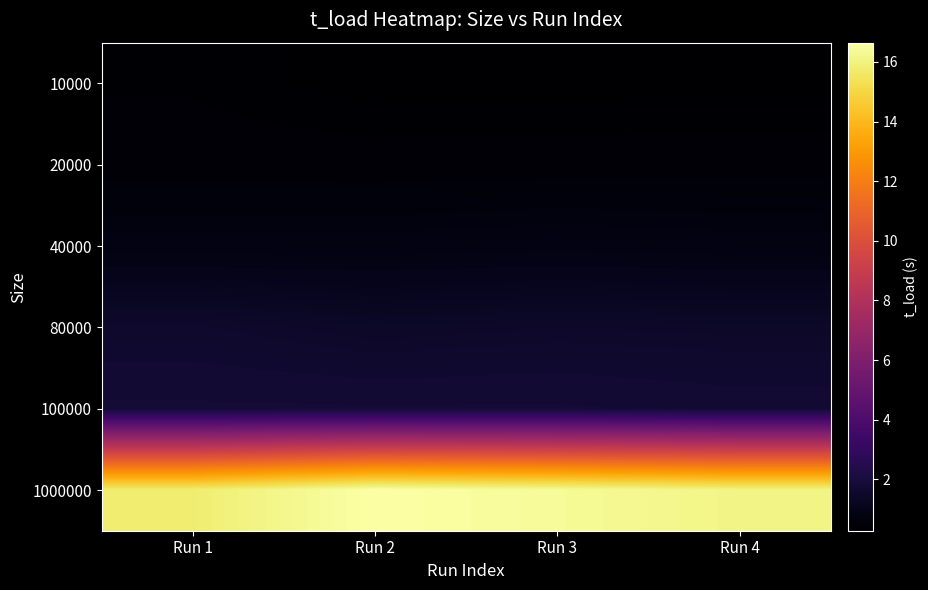

At which category does the chart reach its minimum across all series?

Run 3